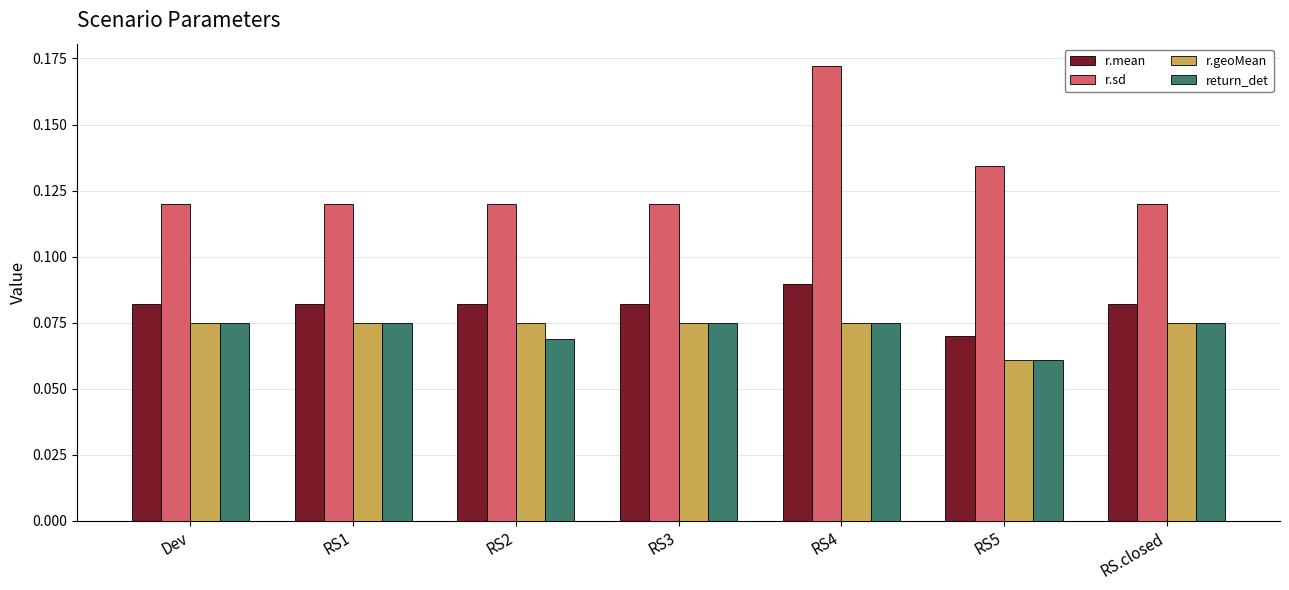

The value of r.sd at RS3 is 0.2. True or false?

False